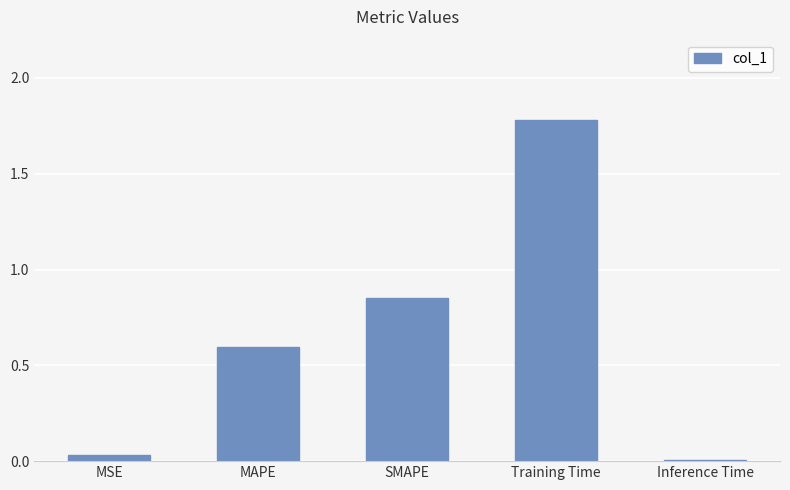

What is the greatest value displayed?

1.8